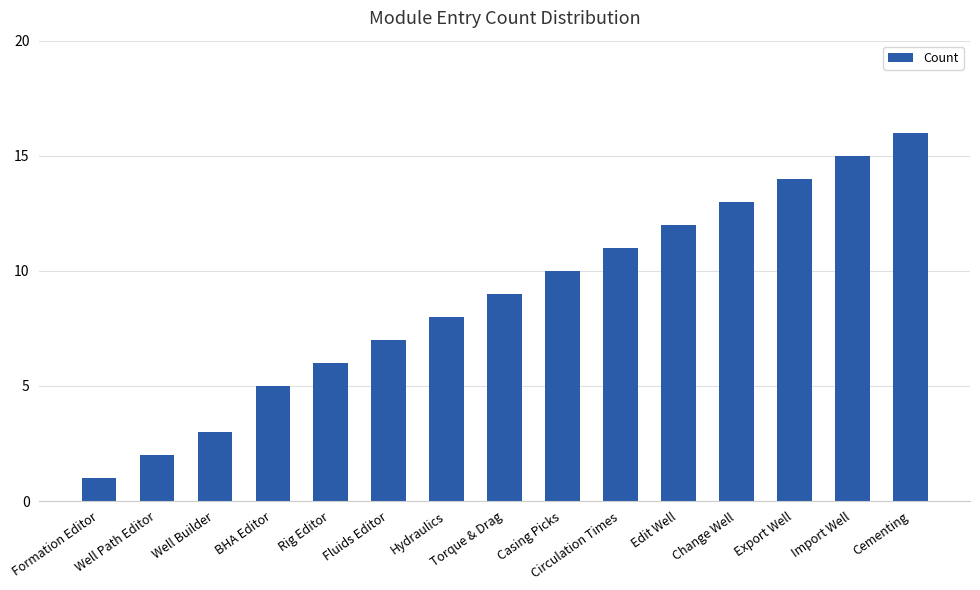

What is the difference between the maximum and minimum values?

15